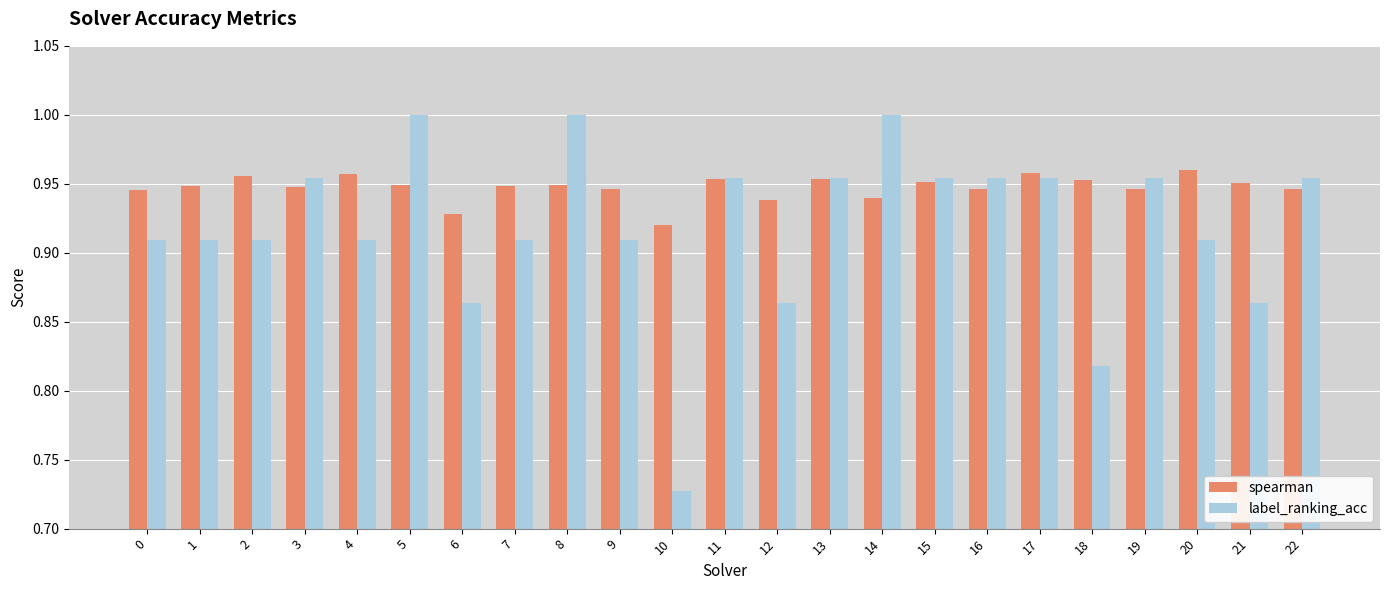

Rank the series at 21 from highest to lowest value.

spearman, label_ranking_acc